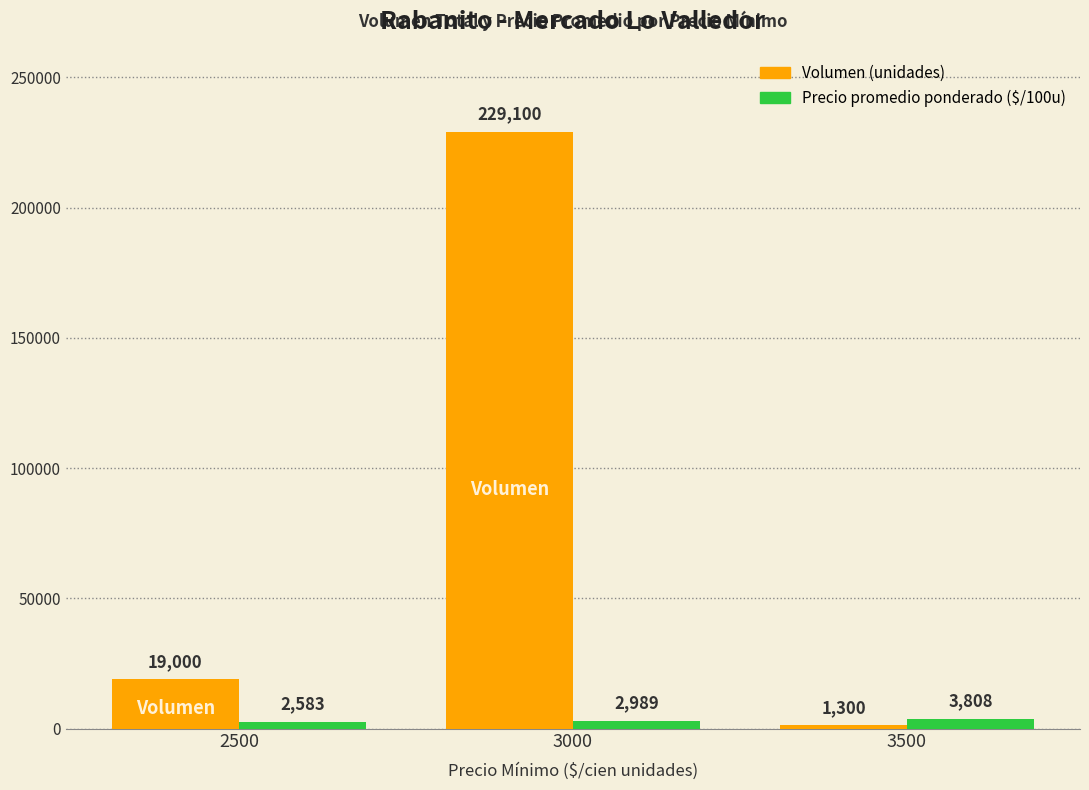

What is the minimum value shown in the chart?

1300